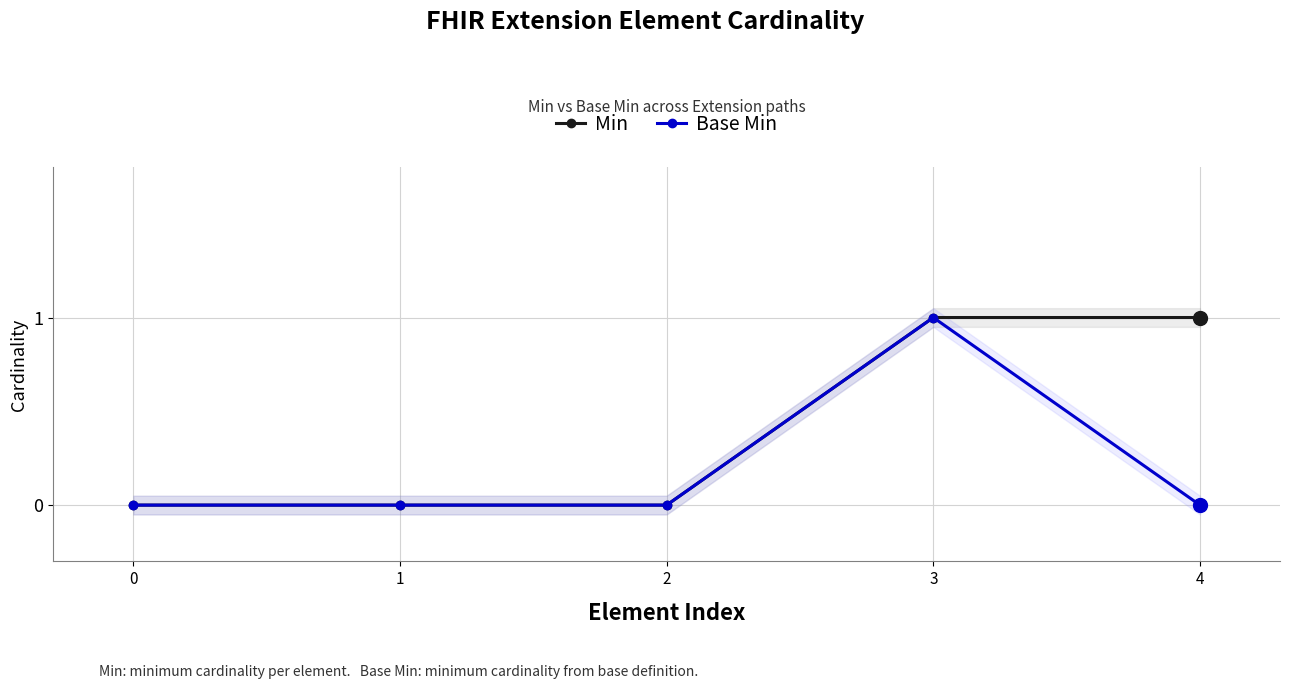

What is the value of the Min point at the 4th from the left?

1